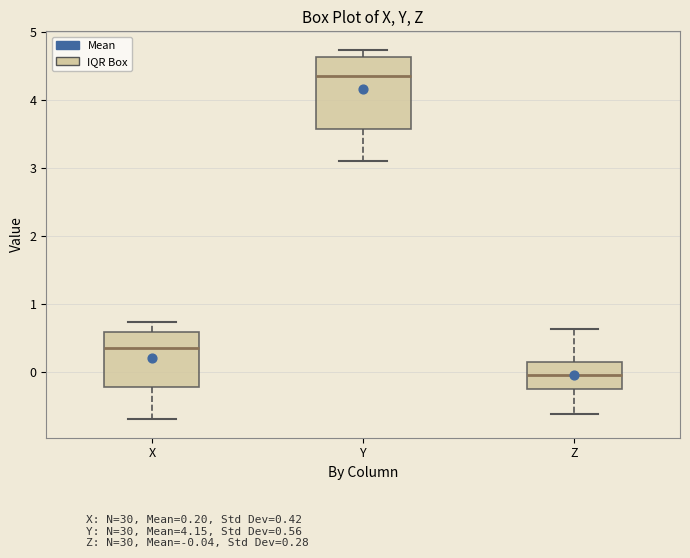

Reading left to right, read every box against the y-axis: the position of its median line, the range the box covers, and the ends of its whiskers. The values are not printed on the chart, so give them approximately, as read against the axis.

X: median 0.3, box -0.2 to 0.6, whiskers -0.7 to 0.7
Y: median 4.3, box 3.6 to 4.6, whiskers 3.1 to 4.7
Z: median 0.0, box -0.3 to 0.1, whiskers -0.6 to 0.6